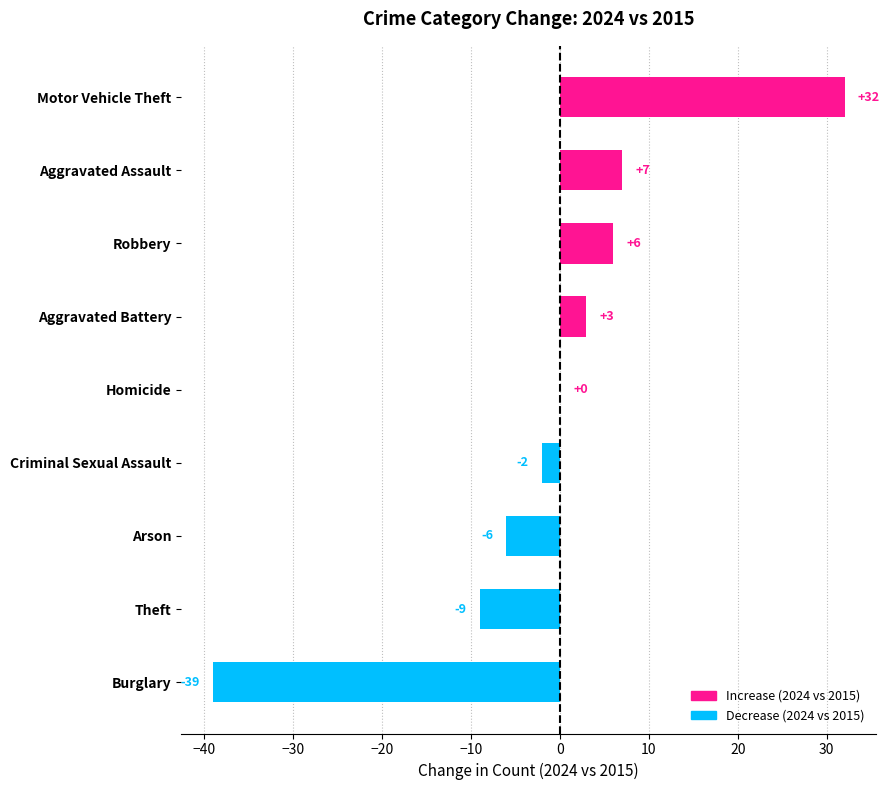

What is the sum of all values?

-8